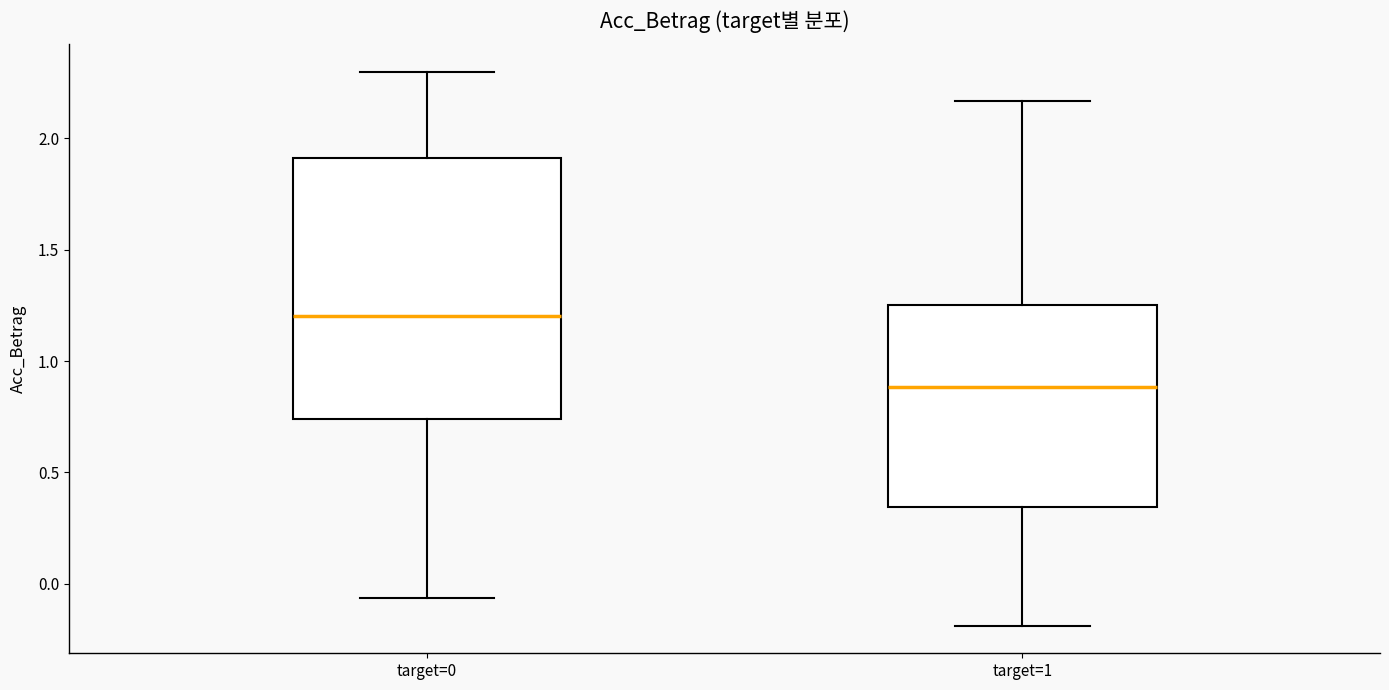

Which box is the tallest, from its lower edge to its upper edge?

target=0